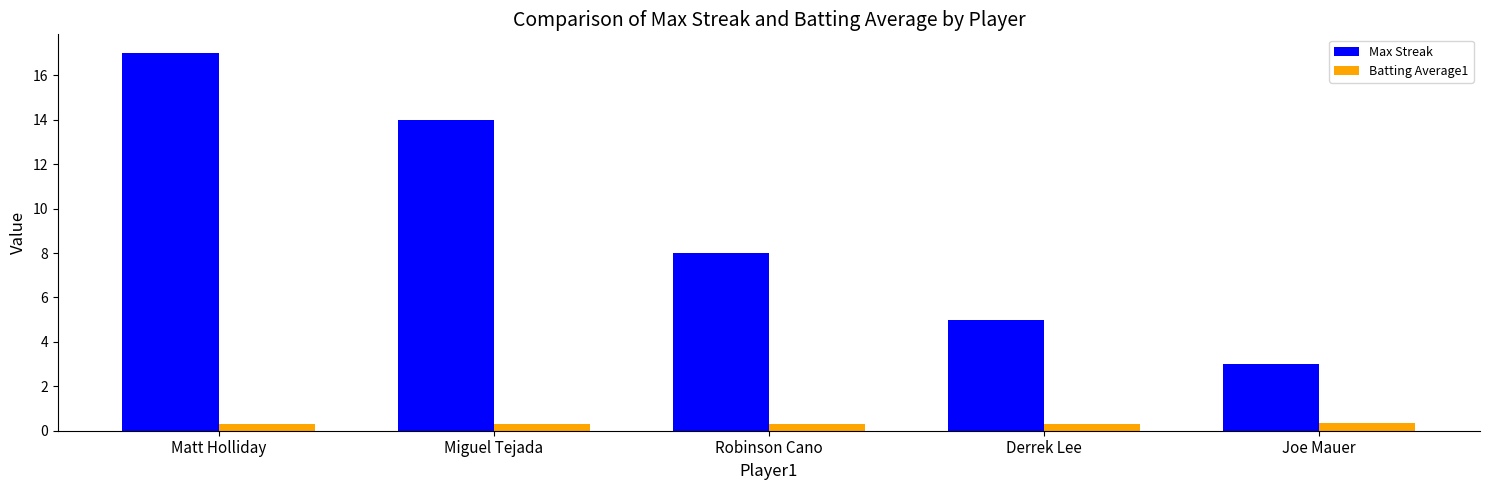

Which series has the largest total across all categories?

Max Streak